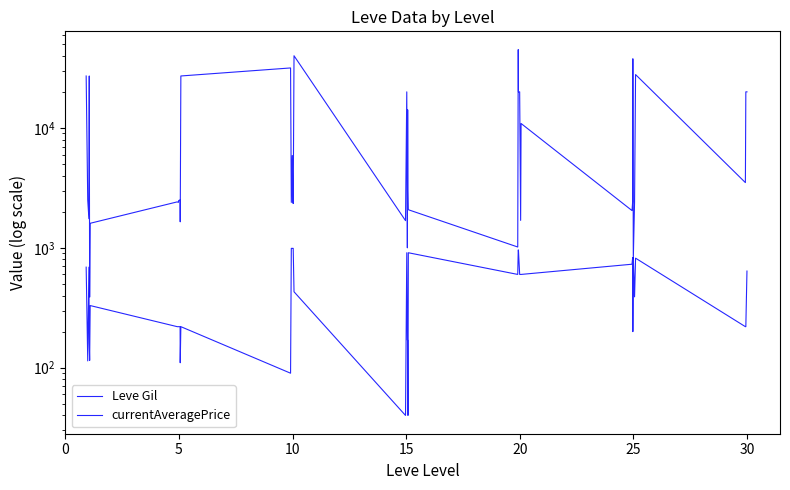

What is the highest value of the currentAveragePrice series?

45000